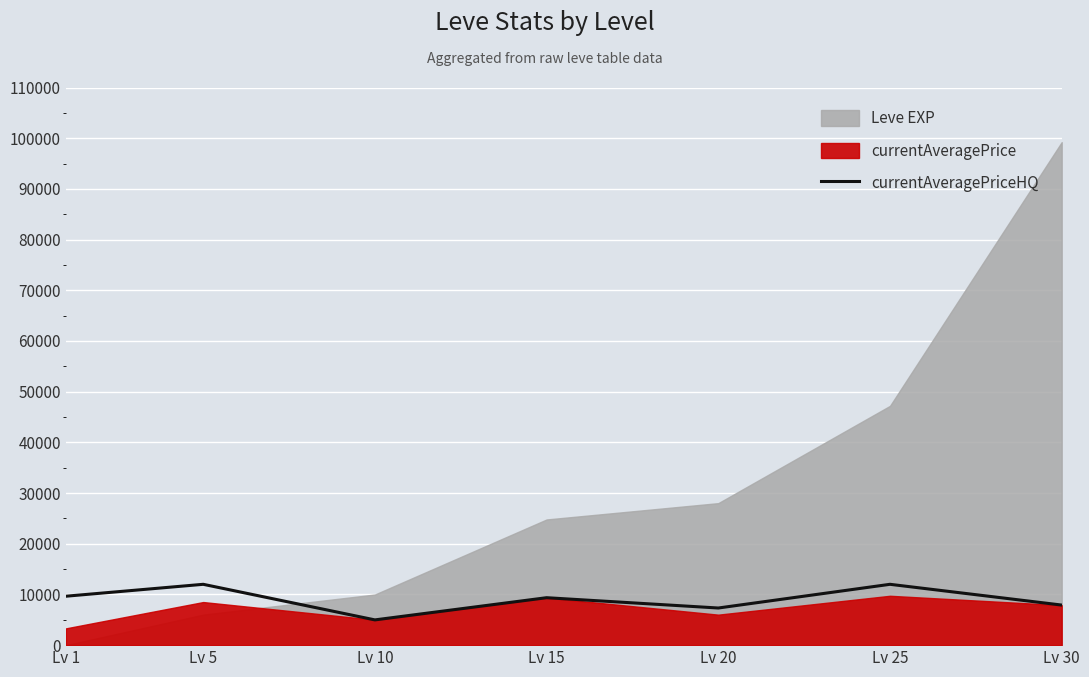

How many data points are above 9358?

4